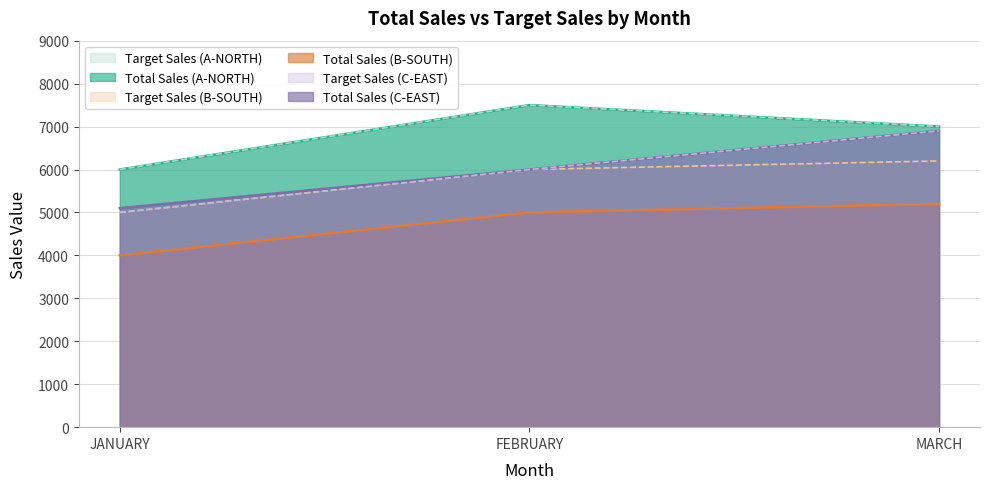

Is the value of TARGET SALES (C-EAST) at FEBRUARY greater than the value of TOTAL SALES (B-SOUTH) at MARCH?

Yes